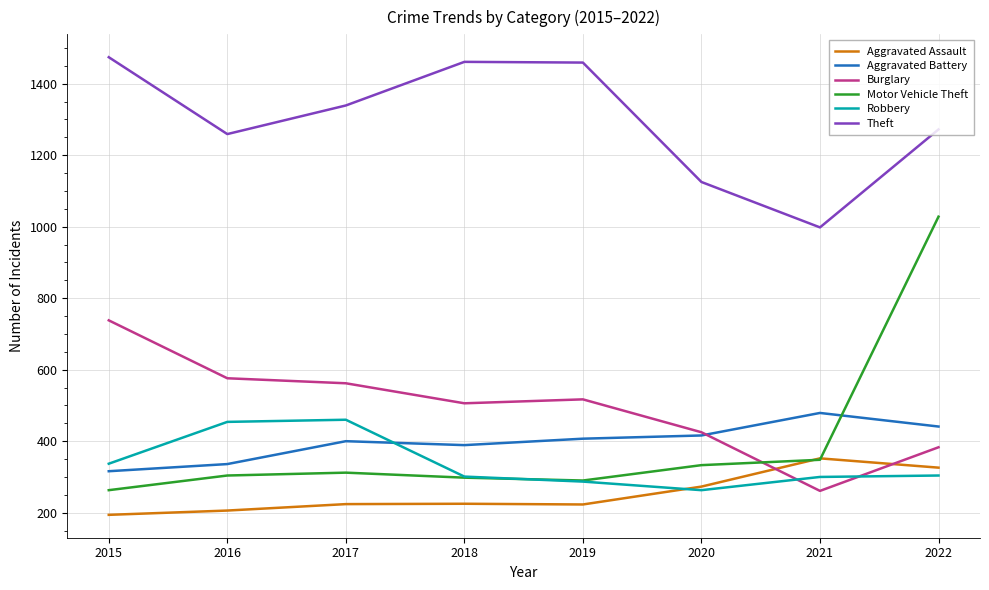

True or false: Burglary and Aggravated Battery intersect in this chart.

True